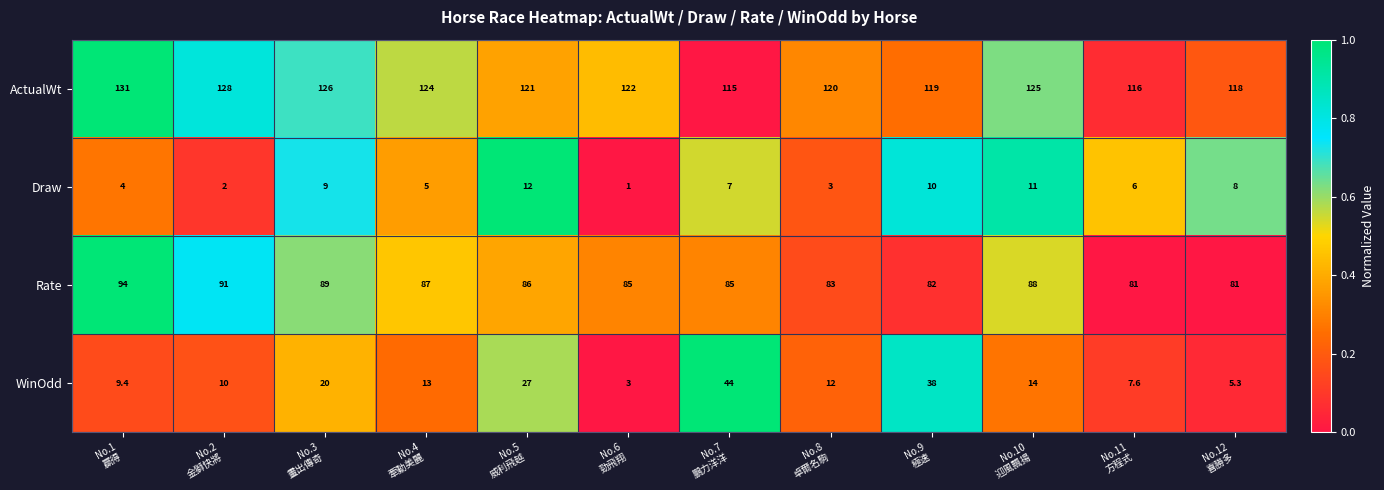

Rank the series by their maximum value, from highest to lowest.

ActualWt, Rate, WinOdd, Draw